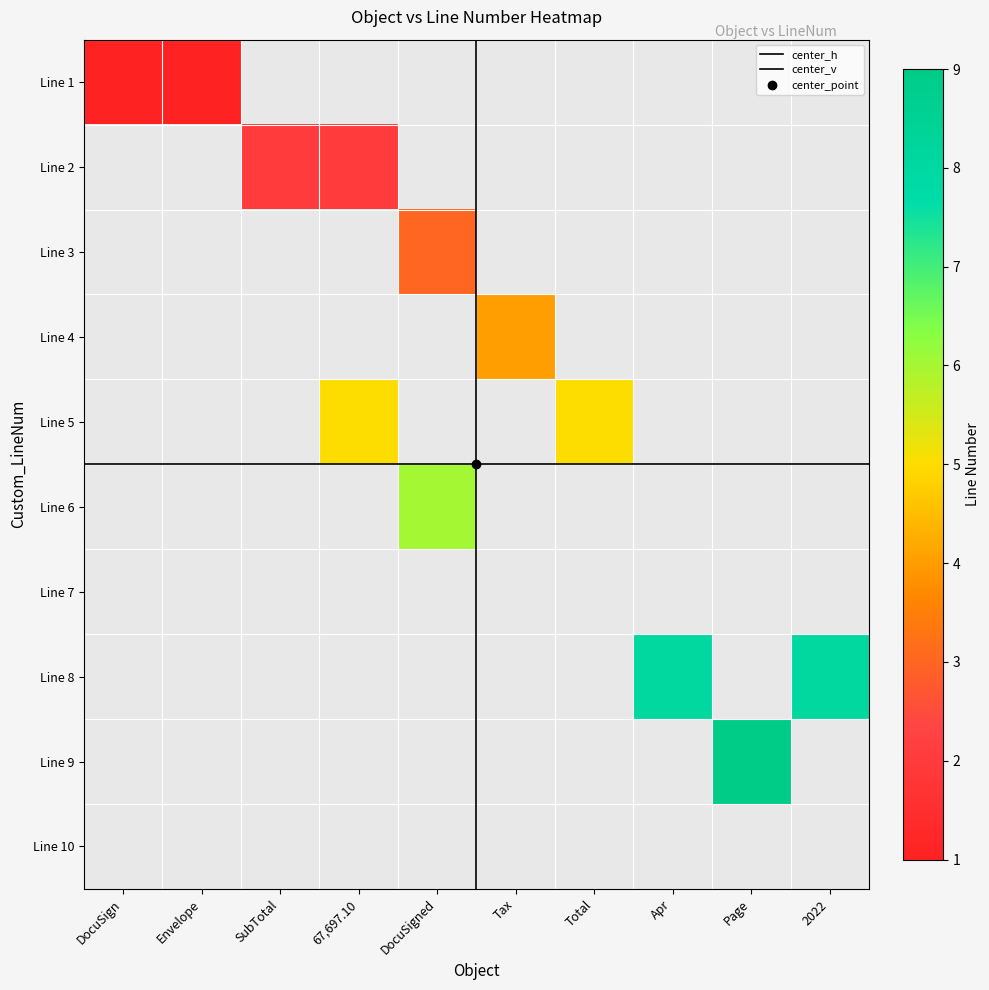

Between 4 and 6, which series saw the biggest shift?

67,697.10